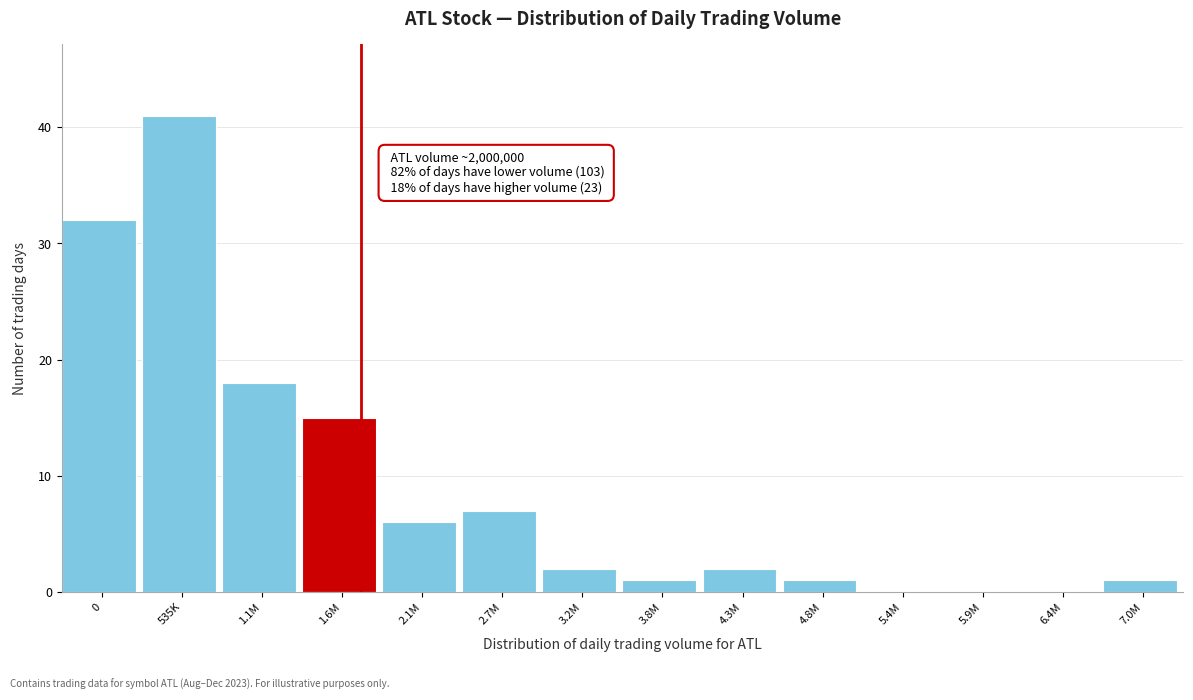

Reading left to right, transcribe all the data shown in this chart.

0=32	535K=41	1.1M=18	1.6M=15	2.1M=6	2.7M=7	3.2M=2	3.8M=1	4.3M=2	4.8M=1	5.4M=0	5.9M=0	6.4M=0	7.0M=1